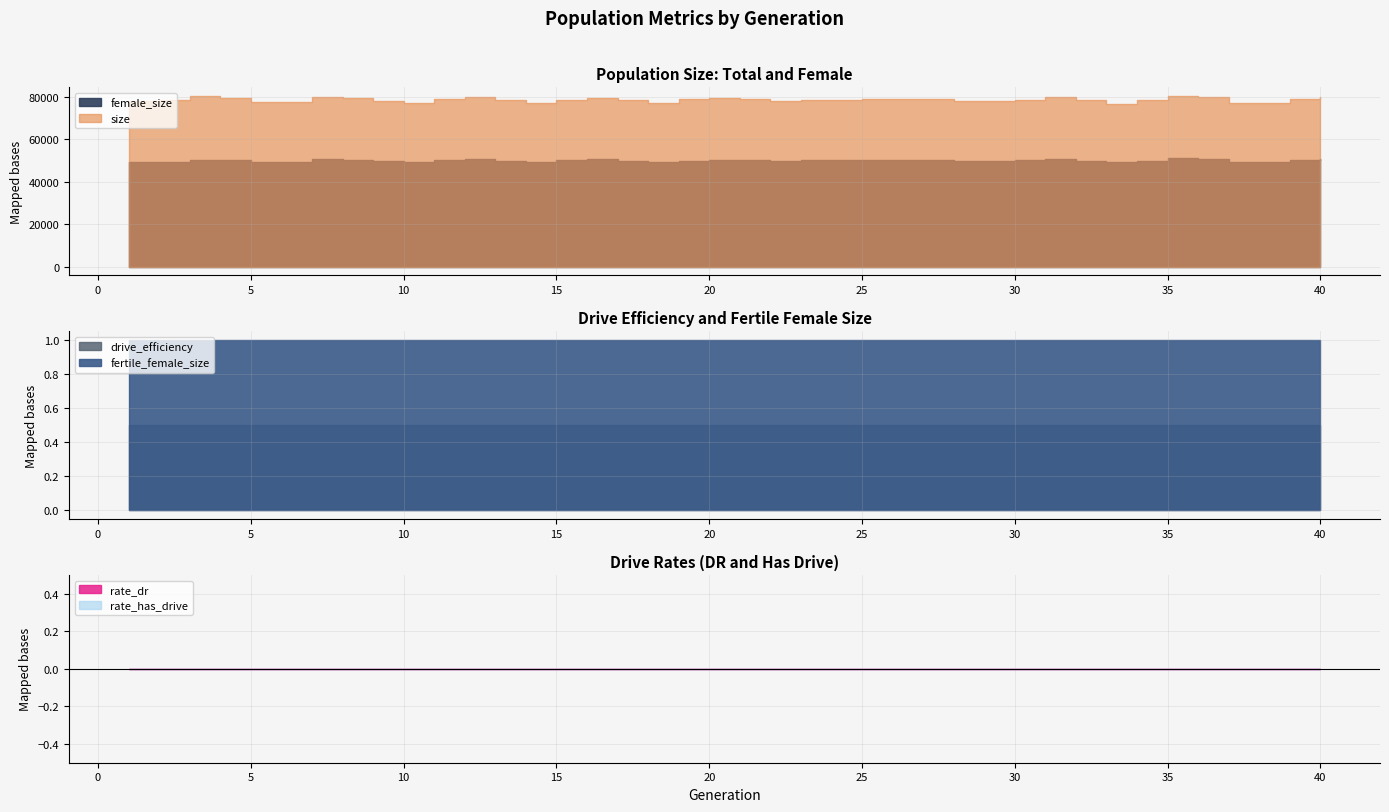

At how many categories does at least one series exceed 60945?

40